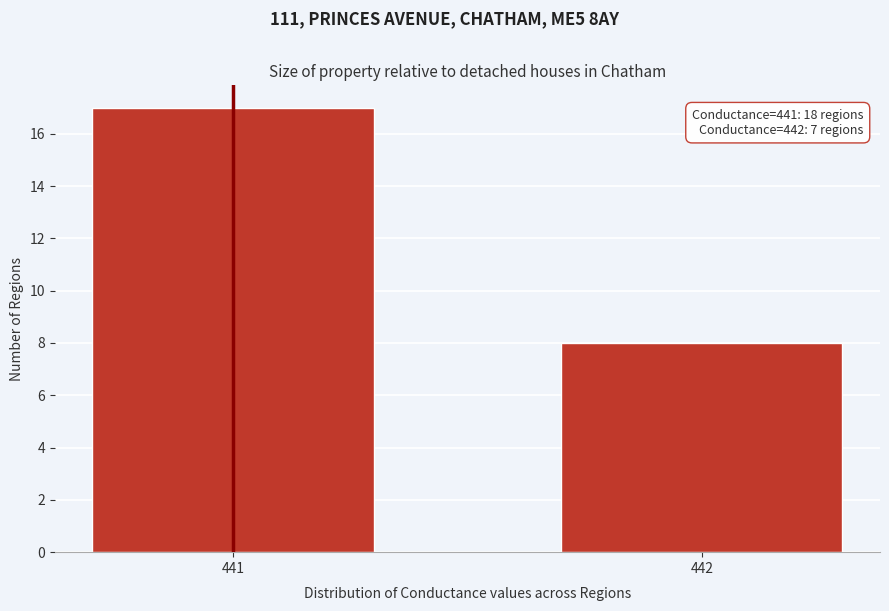

Reading left to right, list all the values displayed in this chart.

17	8